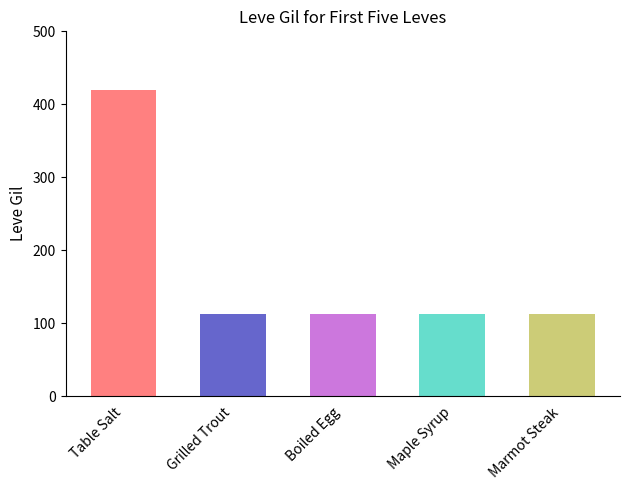

What value does the data have at Boiled Egg?

112